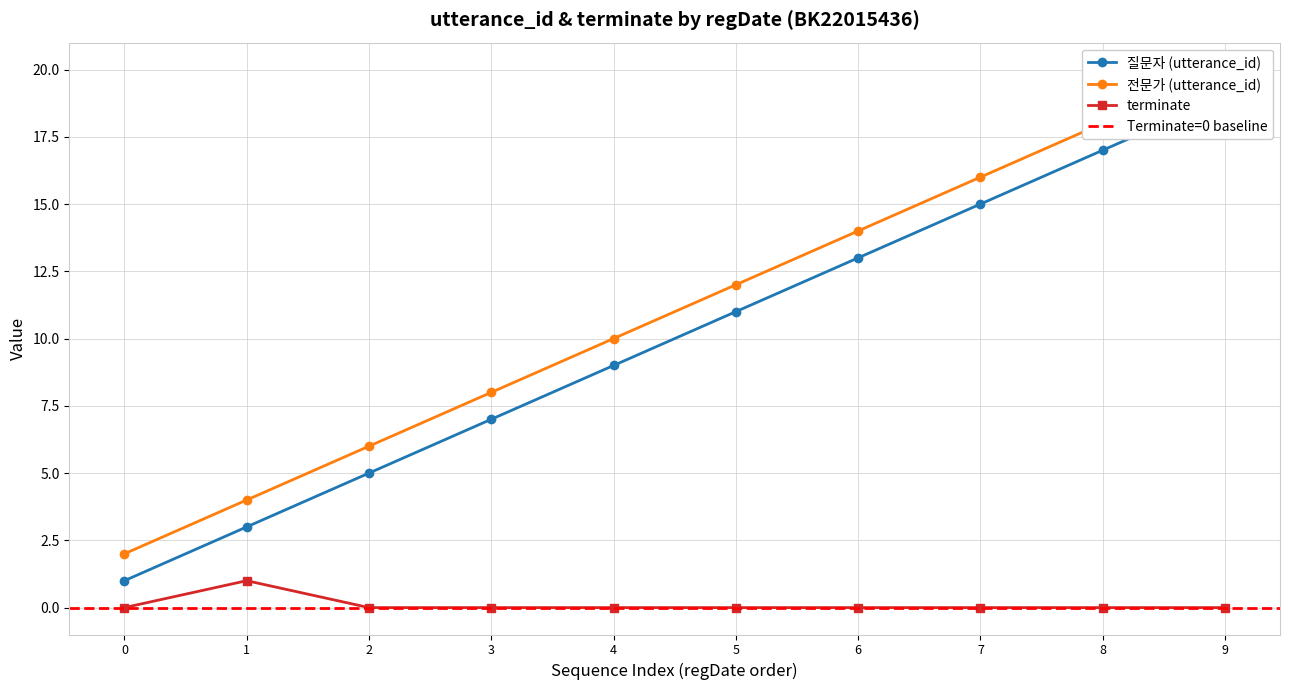

At which category does terminate reach its first local peak?

1